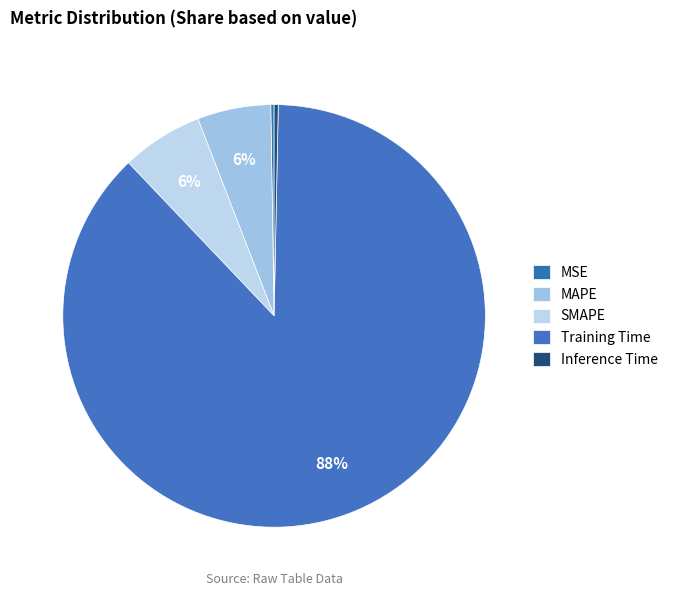

The MAPE slice represents 1% of the pie. True or false?

False